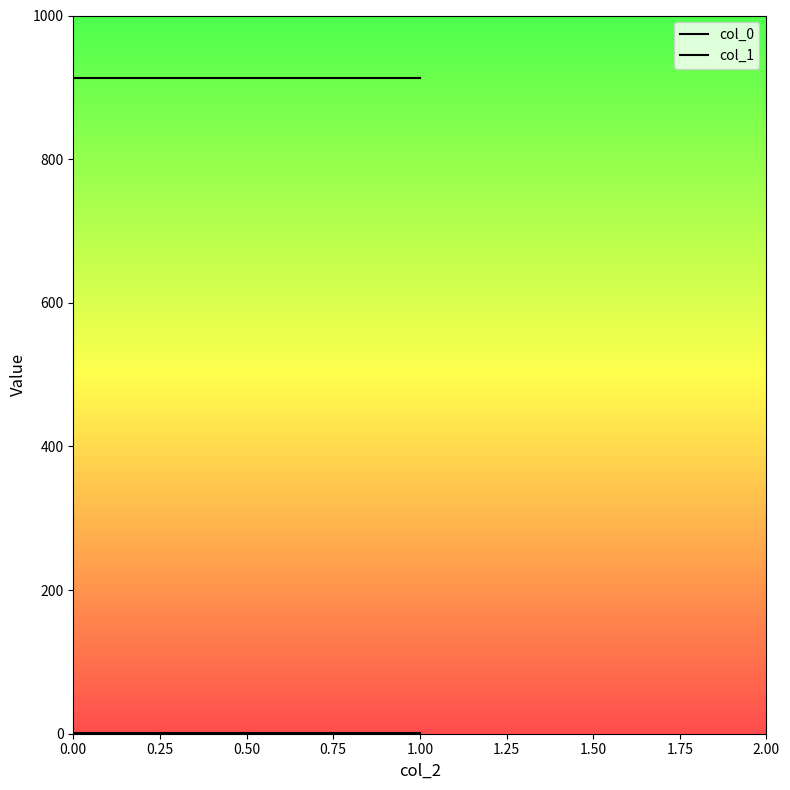

What is the value of the col_1 point at the 1st from the left?

913.5